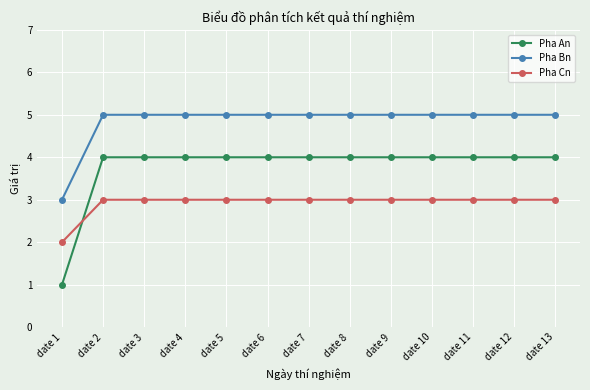

Which series has the widest spread of values?

Pha An